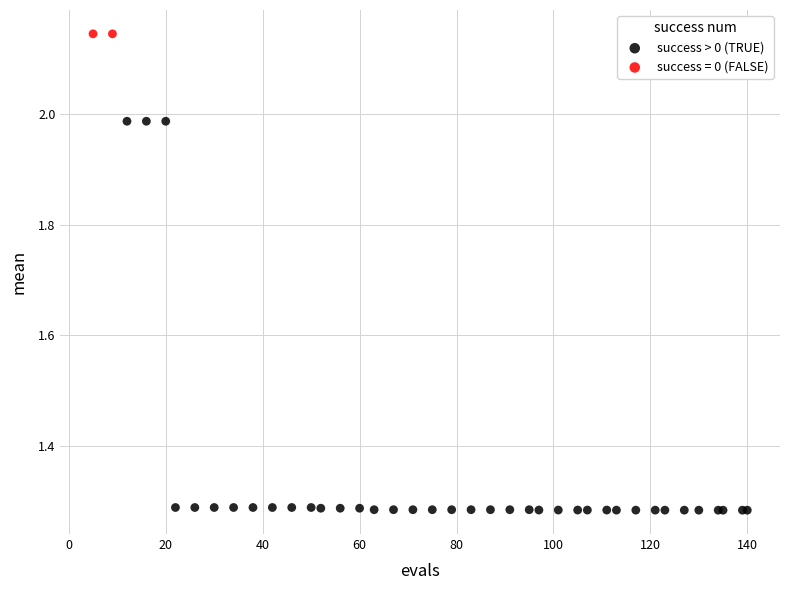

What are all the series names shown in the legend?

success > 0 (TRUE), success = 0 (FALSE)